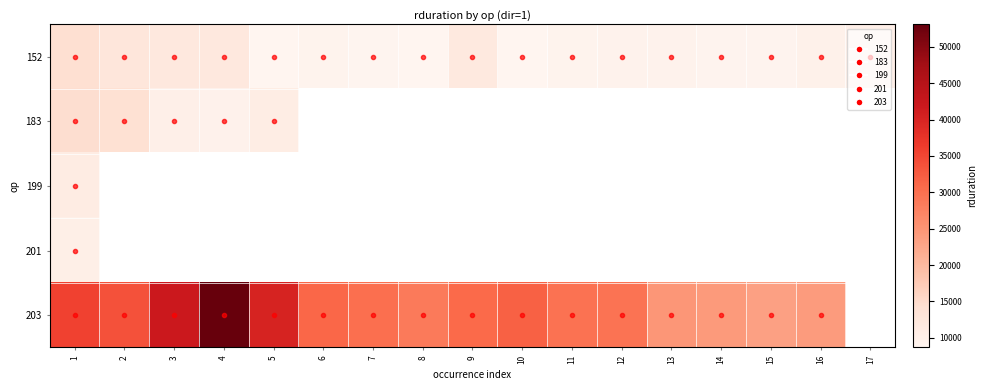

The value of 199 at 1 is 11014.0. True or false?

True